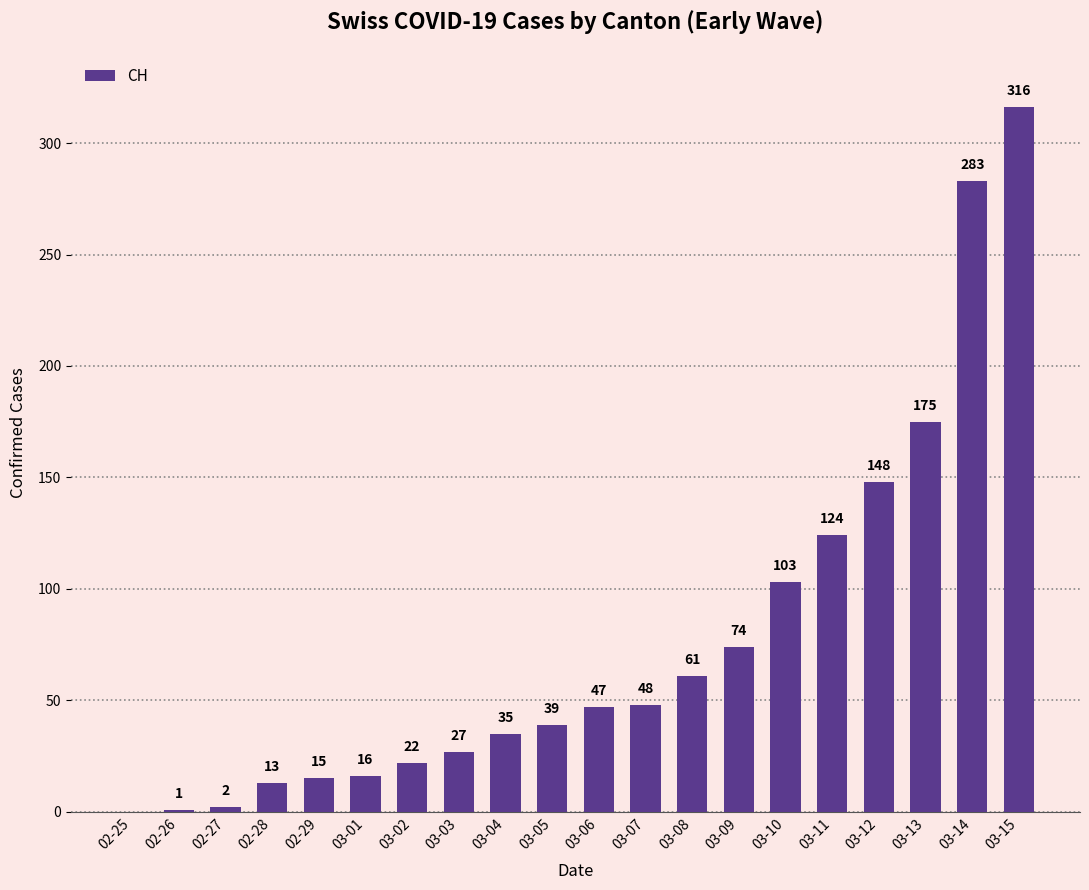

What is the sum of all values?

1549